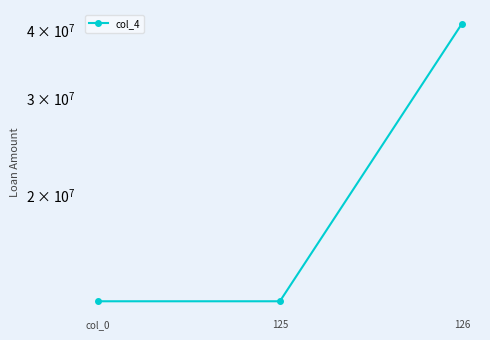

What is the smallest value displayed?

12819300